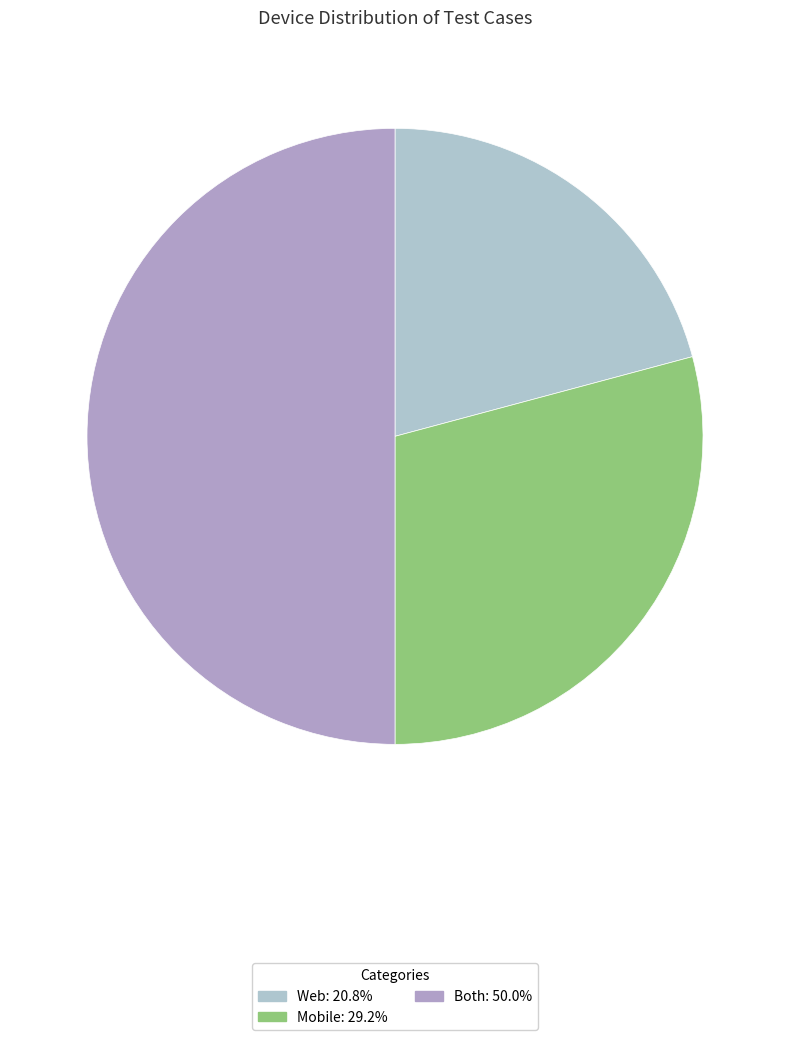

What percentage is the Web slice, to the nearest percent?

21%